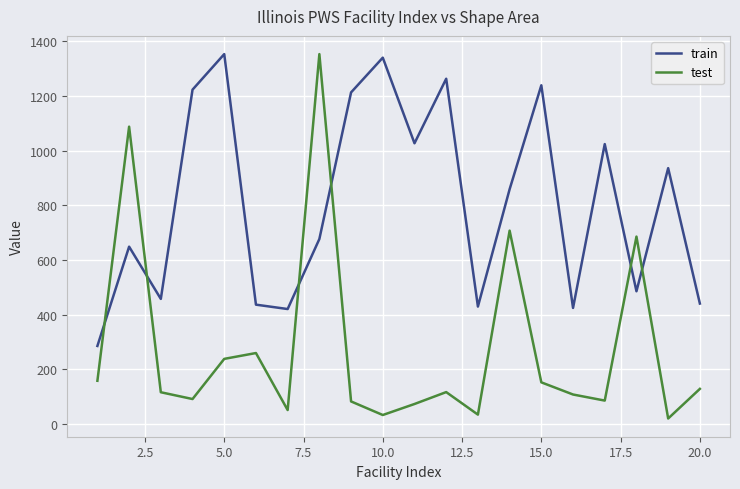

What is the highest value of the train series?

1353.0